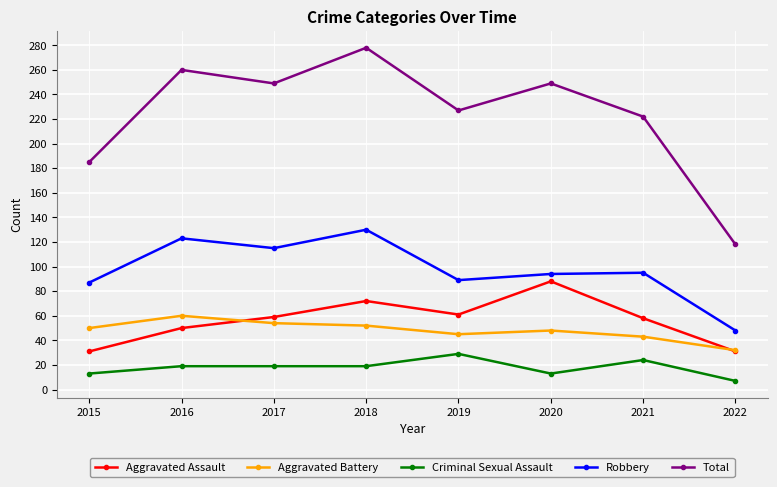

What is the average value of the Robbery series?

98